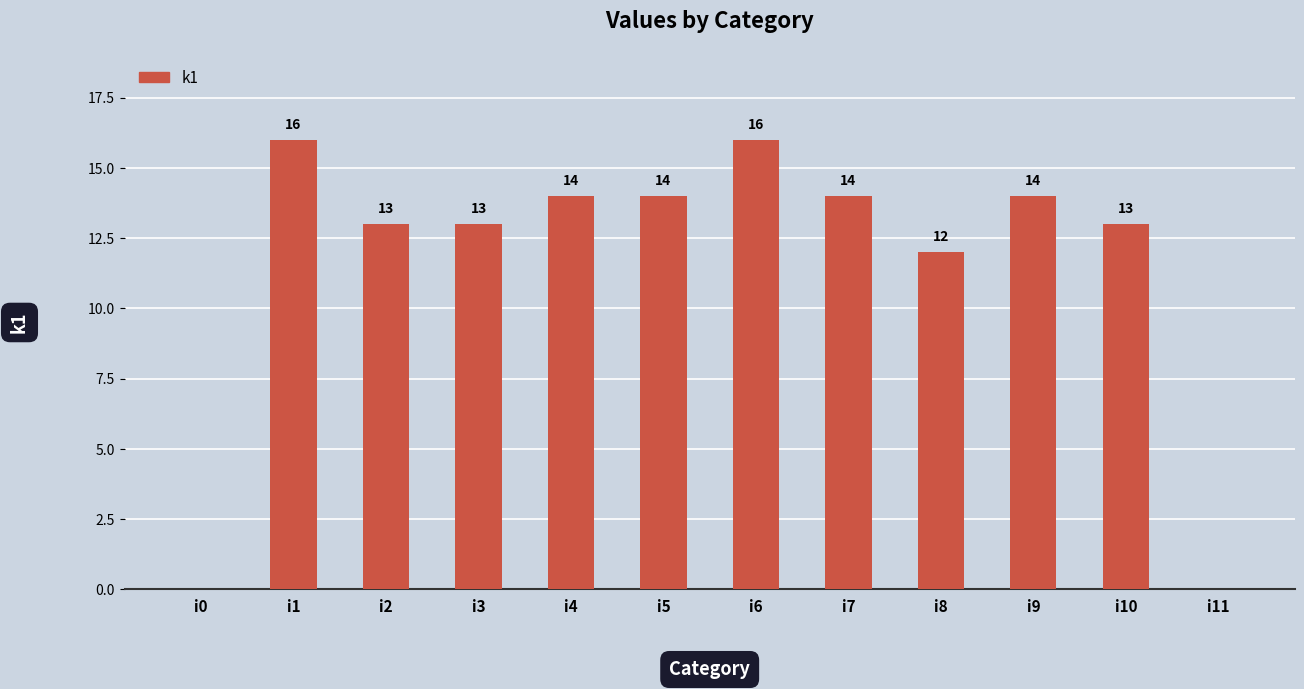

What is the maximum value shown in the chart?

16